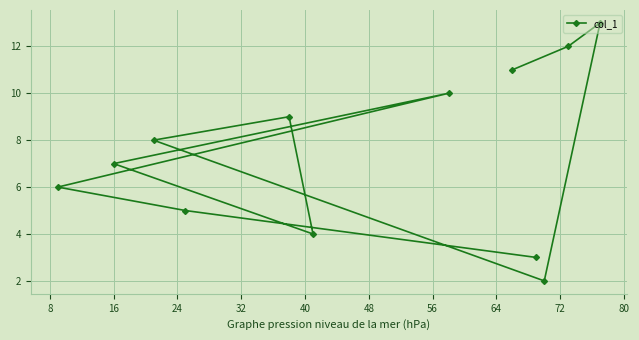

What is the smallest value displayed?

2.0